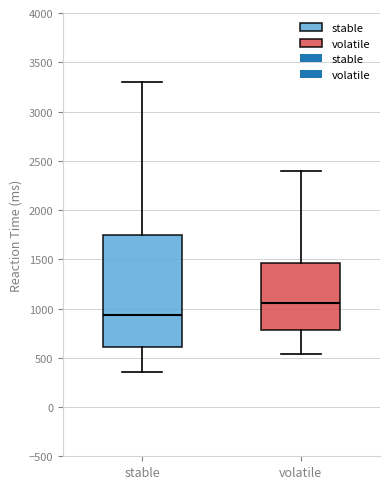

Reading left to right, read every box against the y-axis: the position of its median line, the range the box covers, and the ends of its whiskers. The values are not printed on the chart, so give them approximately, as read against the axis.

stable: median 950, box 600 to 1750, whiskers 350 to 3300
volatile: median 1050, box 800 to 1450, whiskers 550 to 2400